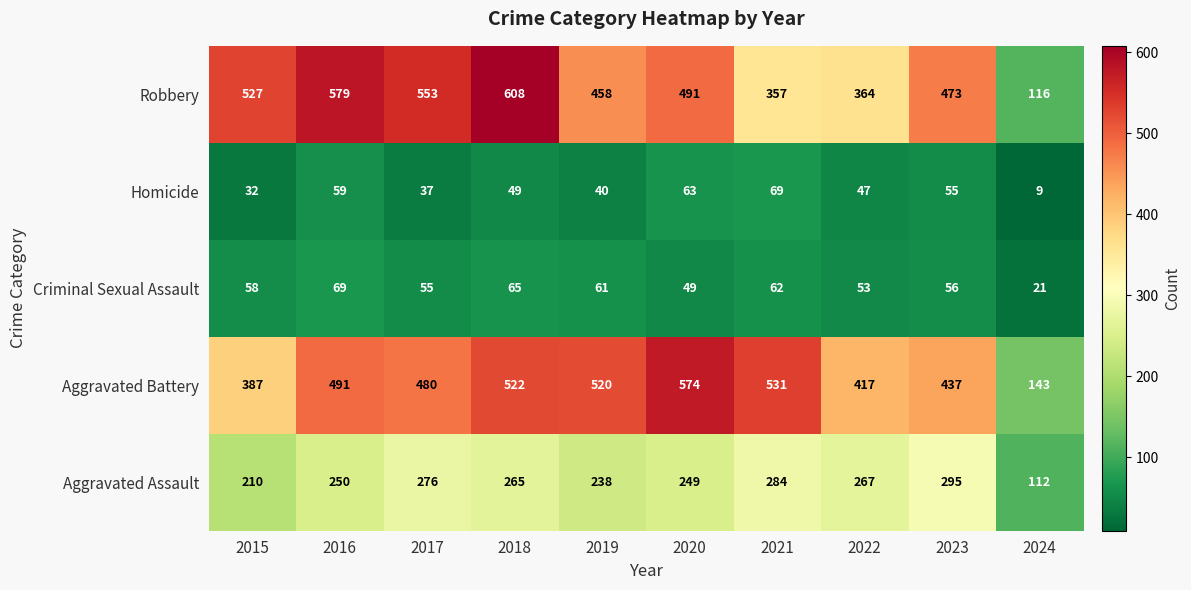

Is it true that Robbery equals 473 at 2023?

True